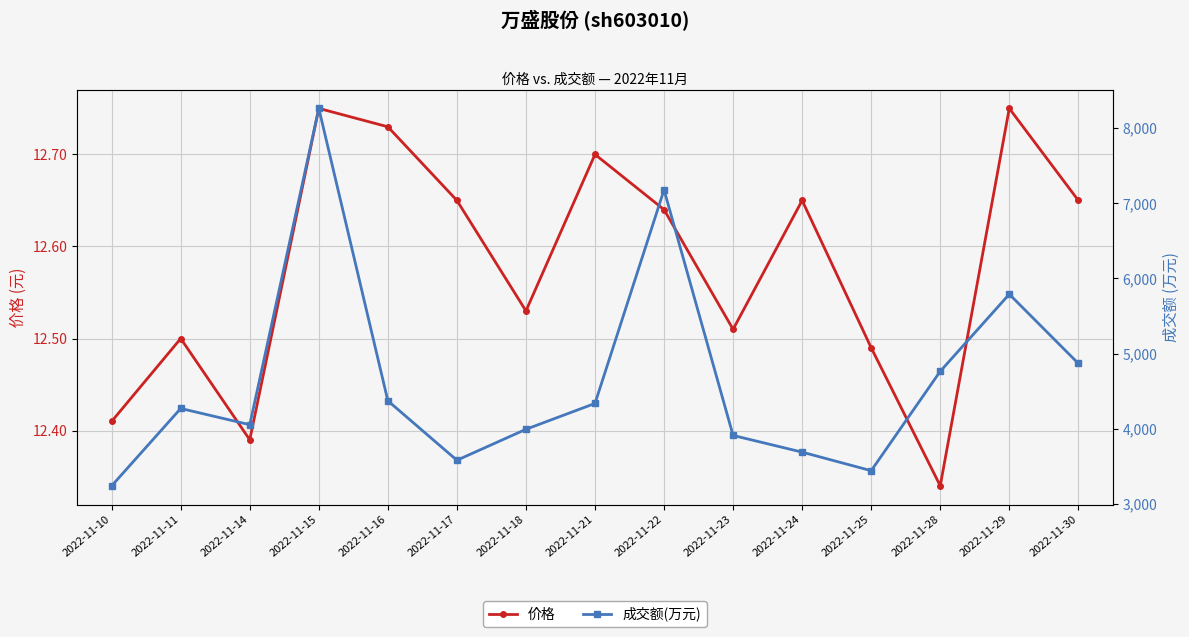

Where does the 成交额(万元) series first go above 4270?

2022-11-15